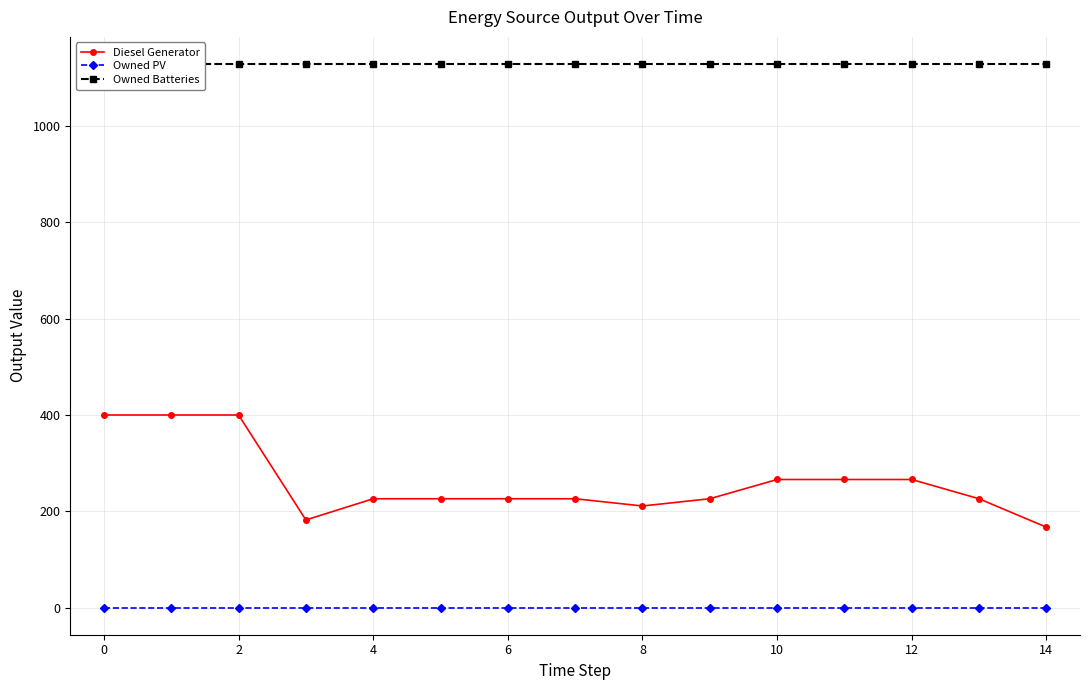

True or false: Owned PV and Owned Batteries cross at least once.

False